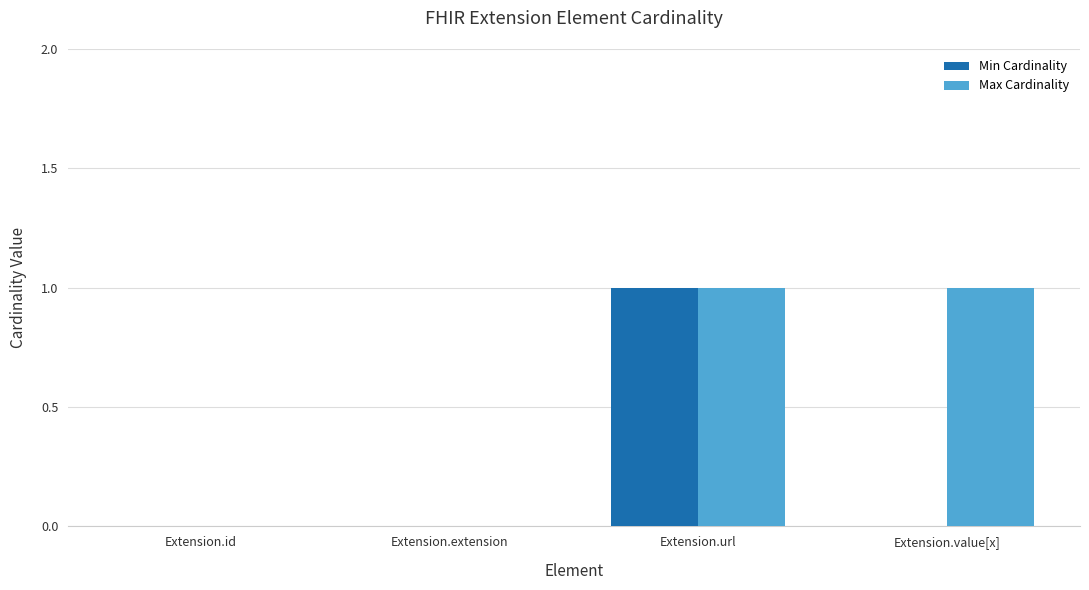

Which series changed the most between Extension.extension and Extension.value[x]?

Max Cardinality